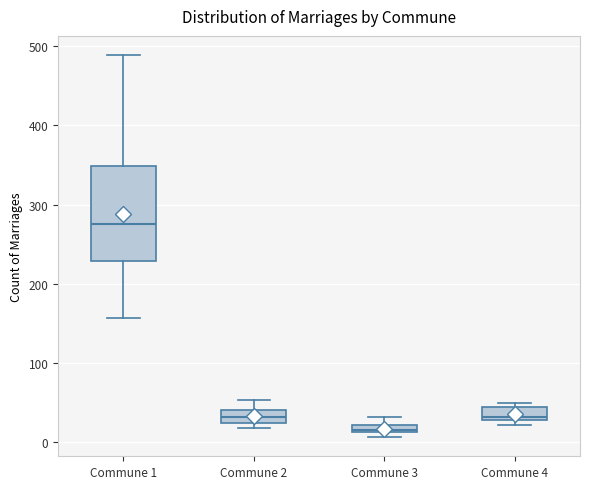

Comparing the boxes themselves (not the whiskers), which one is the tallest?

Commune 1